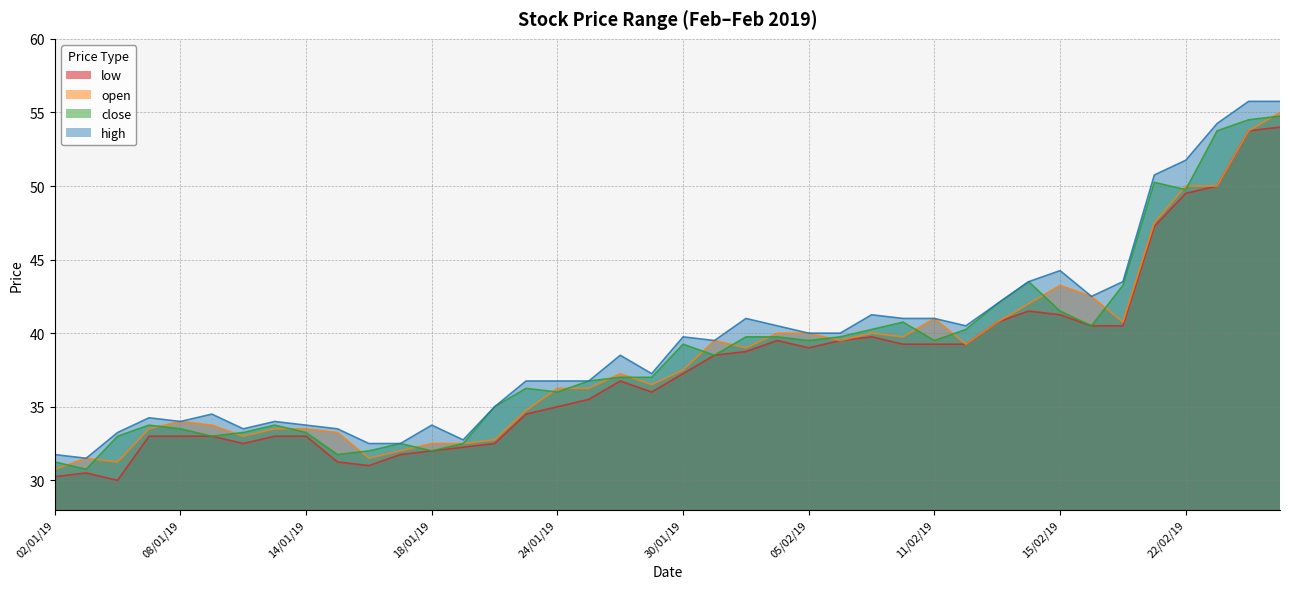

List the labels in order of open value, smallest first.

02/01/19, 04/01/19, 03/01/19, 16/01/19, 17/01/19, 18/01/19, 21/01/19, 22/01/19, 10/01/19, 15/01/19, 07/01/19, 11/01/19, 14/01/19, 09/01/19, 08/01/19, 23/01/19, 24/01/19, 25/01/19, 29/01/19, 28/01/19, 30/01/19, 01/02/19, 12/02/19, 31/01/19, 06/02/19, 08/02/19, 04/02/19, 05/02/19, 07/02/19, 13/02/19, 20/02/19, 11/02/19, 14/02/19, 18/02/19, 15/02/19, 21/02/19, 22/02/19, 25/02/19, 26/02/19, 27/02/19